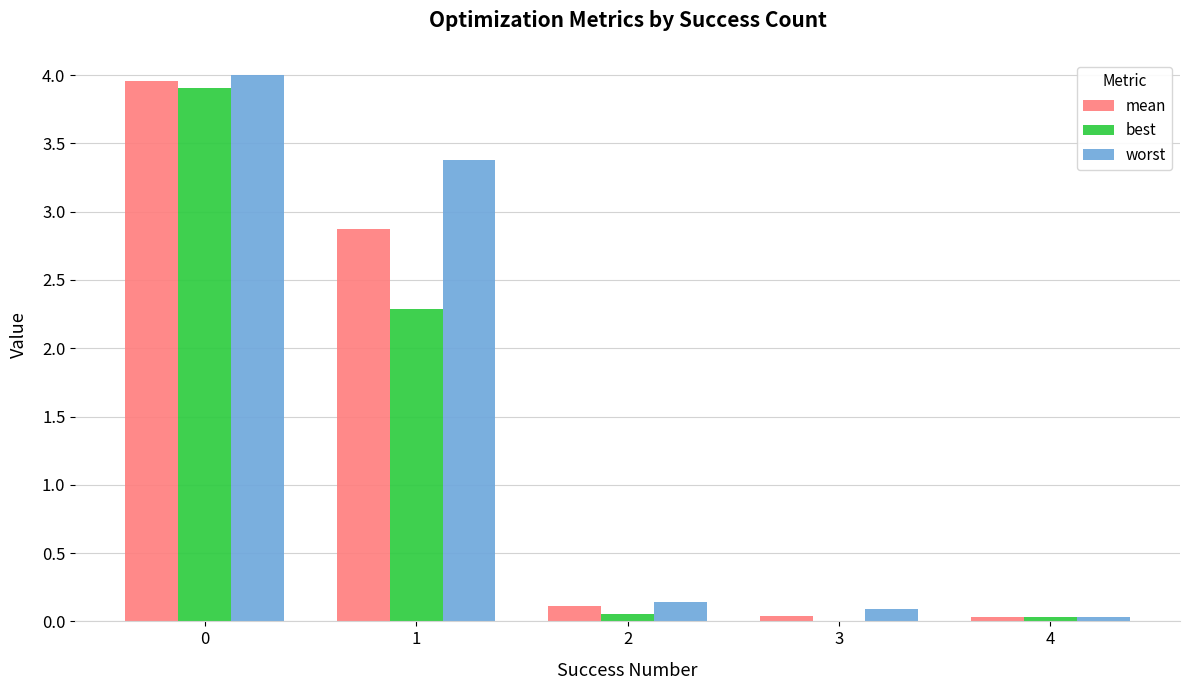

The best series shows 3.9 at 0. True or false?

True